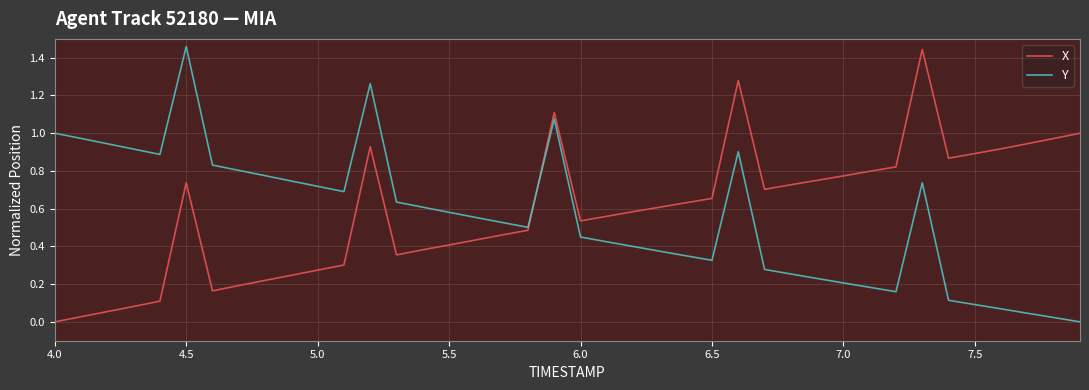

The value of X at 5.5 is 0.6. True or false?

False